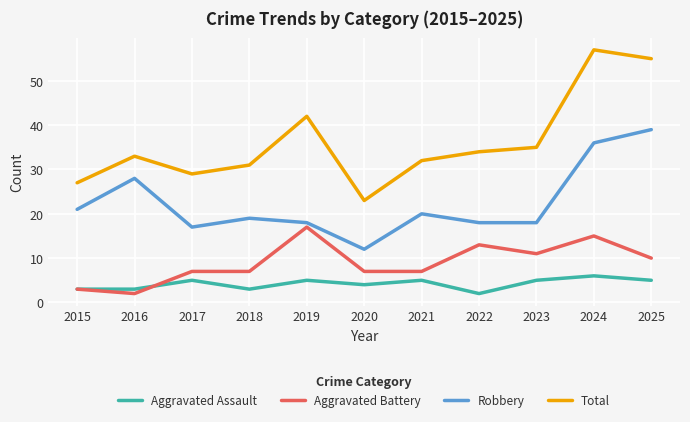

What is the total value across all series at 2025?

109